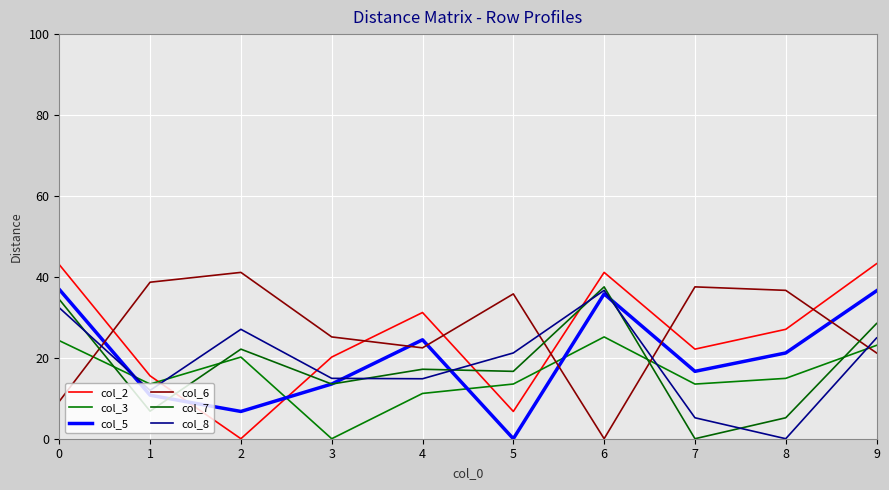

Where do col_8 and col_6 first cross each other?

0 and 1